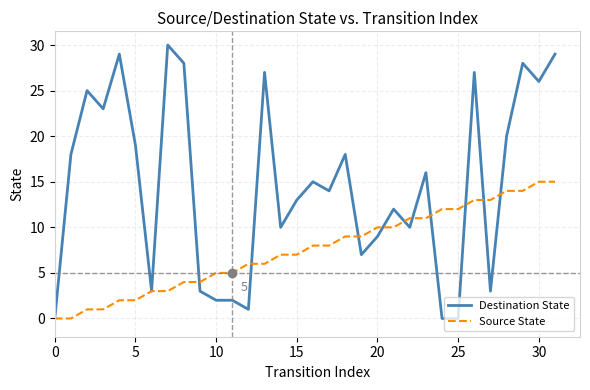

At how many categories does at least one series exceed 8?

26